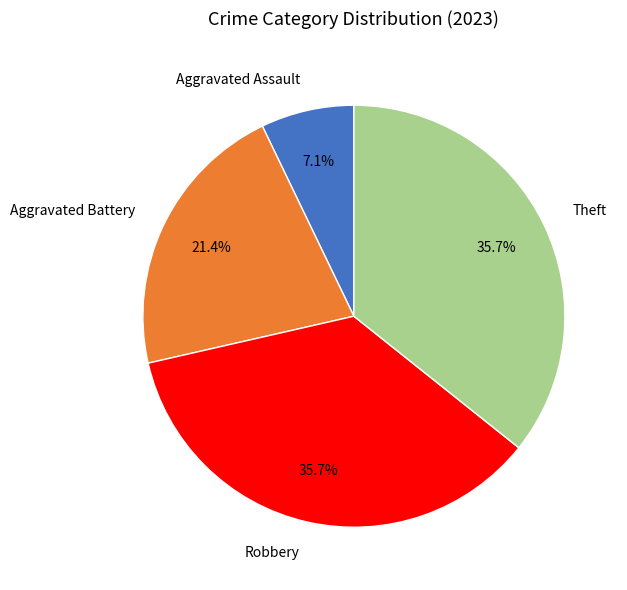

What is the ratio of the value at Aggravated Assault to the value at Aggravated Battery?

0.3